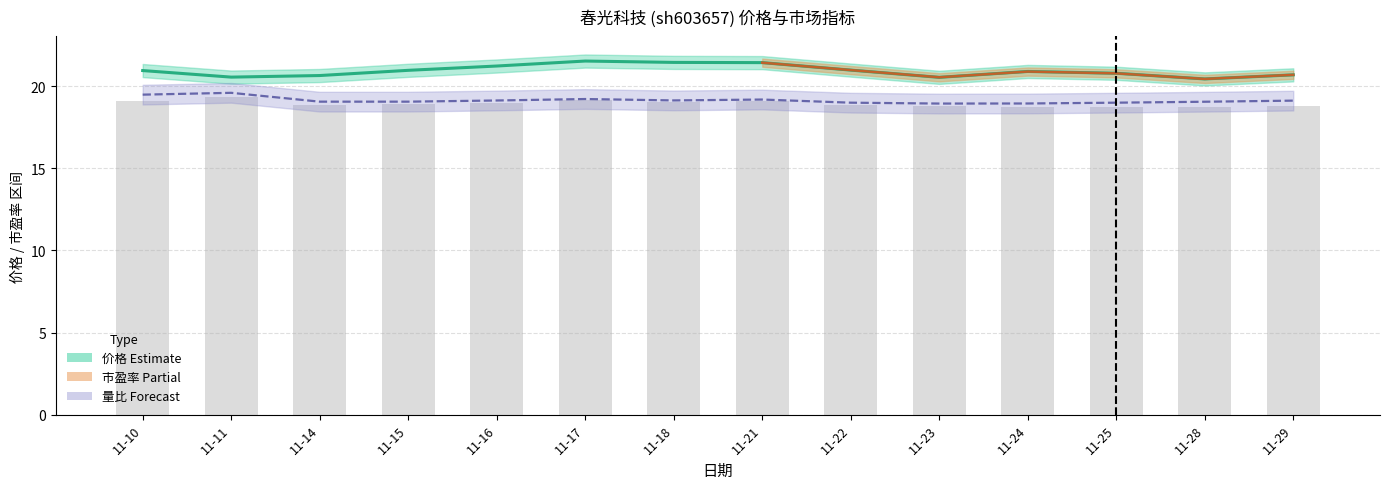

What is the lowest value of the 量比 series?

18.9